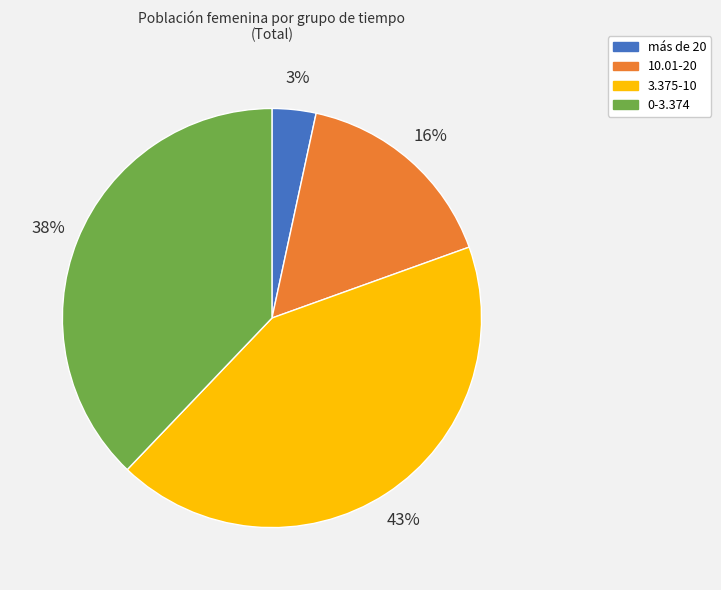

Which has a higher value, 3.375-10 or más de 20?

3.375-10